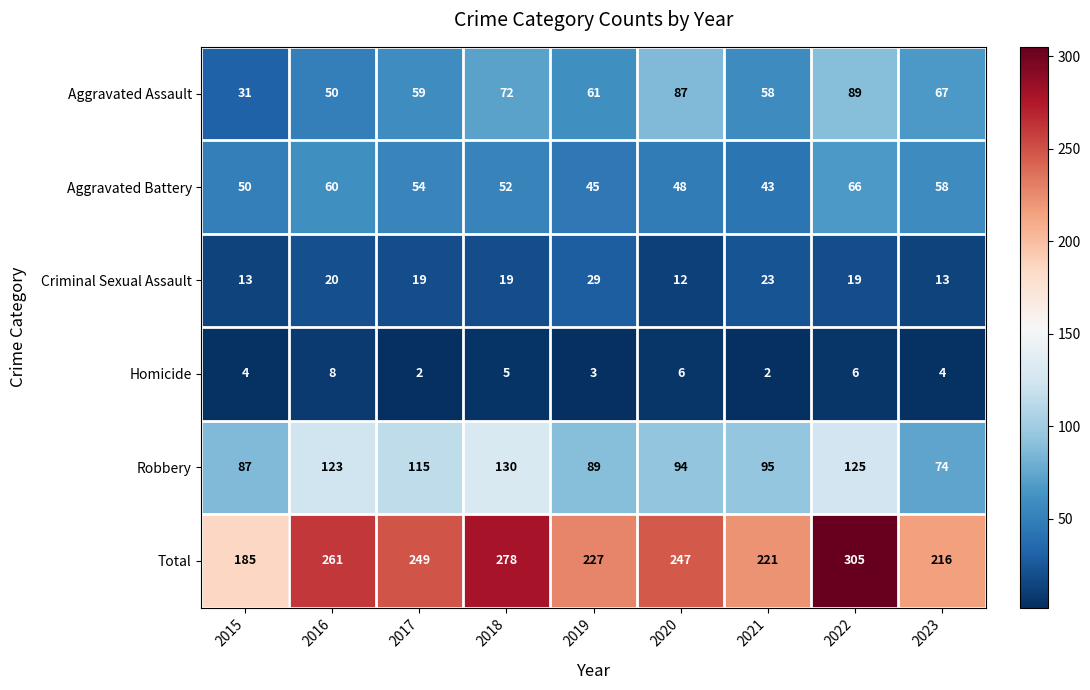

Which series has the largest range (max minus min)?

Total